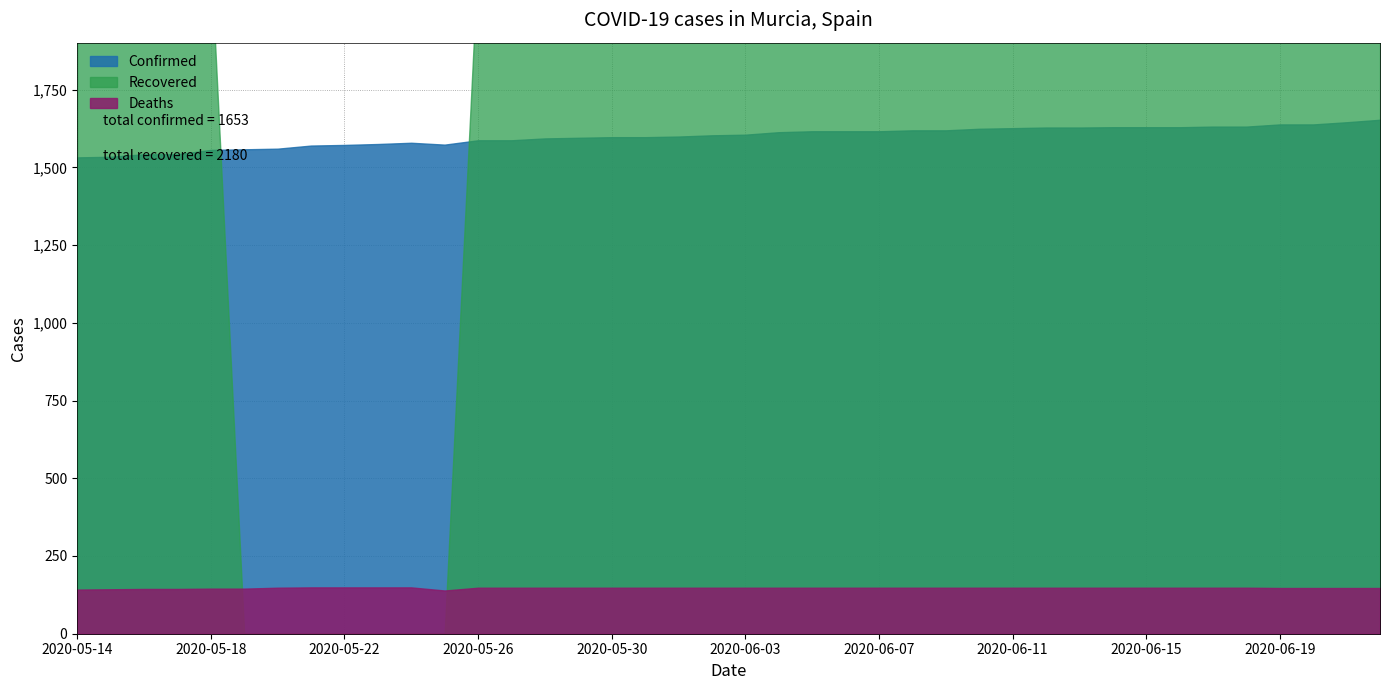

Reading right to left, what are all the values shown in this chart?

Confirmed: 2020-06-22=1653	2020-06-21=1645	2020-06-20=1638	2020-06-19=1638	2020-06-18=1631	2020-06-17=1631	2020-06-16=1629	2020-06-15=1629	2020-06-14=1629	2020-06-13=1628	2020-06-12=1628	2020-06-11=1626	2020-06-10=1624	2020-06-09=1619	2020-06-08=1619	2020-06-07=1616	2020-06-06=1616	2020-06-05=1616	2020-06-04=1613	2020-06-03=1605	2020-06-02=1603	2020-06-01=1599	2020-05-31=1597	2020-05-30=1597	2020-05-29=1595	2020-05-28=1593	2020-05-27=1587	2020-05-26=1587	2020-05-25=1573	2020-05-24=1579	2020-05-23=1575	2020-05-22=1572	2020-05-21=1570	2020-05-20=1560	2020-05-19=1558	2020-05-18=1556	2020-05-17=1542	2020-05-16=1542	2020-05-15=1534	2020-05-14=1532
Recovered: 2020-06-22=2180	2020-06-21=2180	2020-06-20=2180	2020-06-19=2180	2020-06-18=2180	2020-06-17=2180	2020-06-16=2180	2020-06-15=2180	2020-06-14=2180	2020-06-13=2180	2020-06-12=2180	2020-06-11=2180	2020-06-10=2180	2020-06-09=2180	2020-06-08=2180	2020-06-07=2180	2020-06-06=2180	2020-06-05=2180	2020-06-04=2180	2020-06-03=2180	2020-06-02=2180	2020-06-01=2180	2020-05-31=2180	2020-05-30=2180	2020-05-29=2180	2020-05-28=2180	2020-05-27=2180	2020-05-26=2180	2020-05-25=0	2020-05-24=0	2020-05-23=0	2020-05-22=0	2020-05-21=0	2020-05-20=0	2020-05-19=0	2020-05-18=2180	2020-05-17=2073	2020-05-16=2073	2020-05-15=2034	2020-05-14=1998
Deaths: 2020-06-22=147	2020-06-21=147	2020-06-20=147	2020-06-19=147	2020-06-18=148	2020-06-17=148	2020-06-16=148	2020-06-15=148	2020-06-14=148	2020-06-13=148	2020-06-12=148	2020-06-11=148	2020-06-10=148	2020-06-09=148	2020-06-08=148	2020-06-07=148	2020-06-06=148	2020-06-05=148	2020-06-04=148	2020-06-03=148	2020-06-02=148	2020-06-01=148	2020-05-31=148	2020-05-30=148	2020-05-29=148	2020-05-28=148	2020-05-27=148	2020-05-26=148	2020-05-25=139	2020-05-24=149	2020-05-23=149	2020-05-22=149	2020-05-21=149	2020-05-20=148	2020-05-19=145	2020-05-18=145	2020-05-17=144	2020-05-16=144	2020-05-15=143	2020-05-14=142